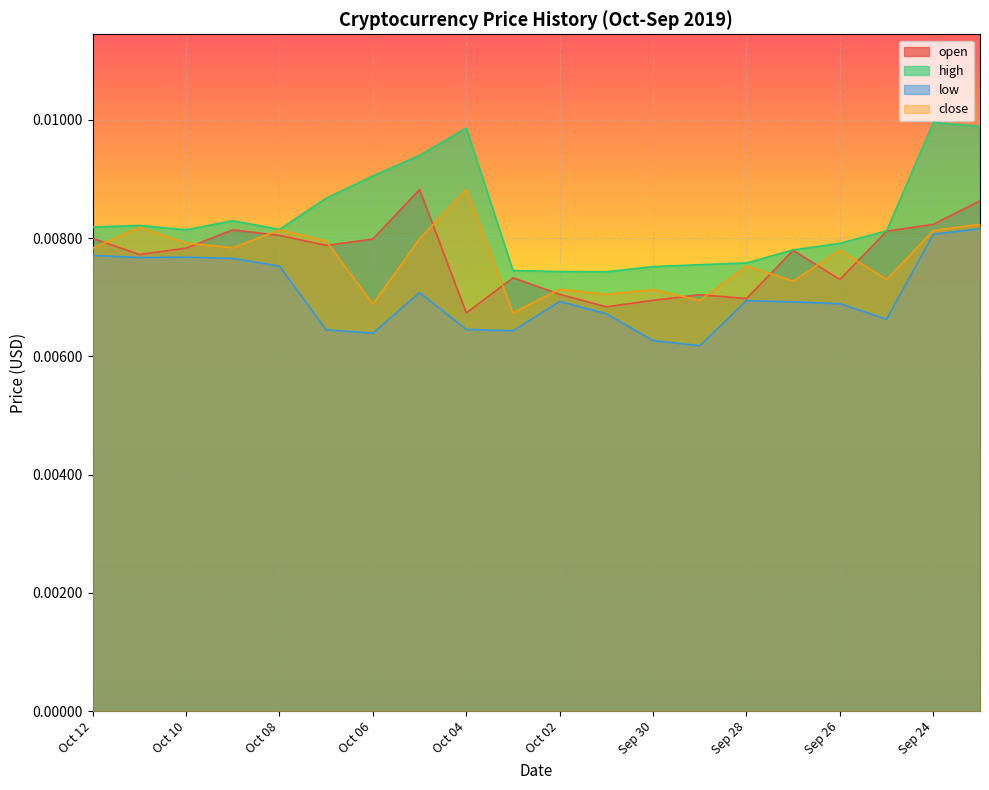

True or false: high and low intersect in this chart.

False